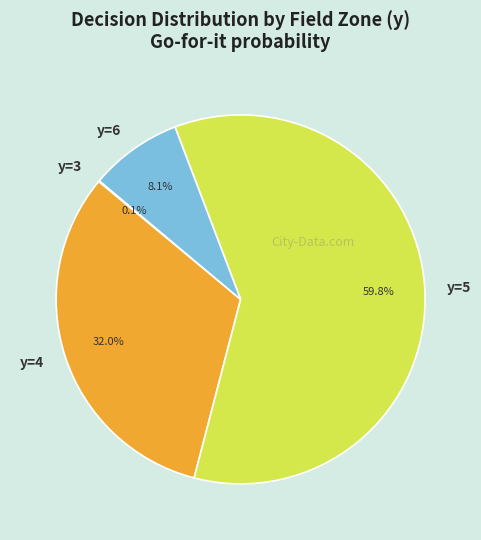

Does y=5 account for over 50% of the chart?

Yes